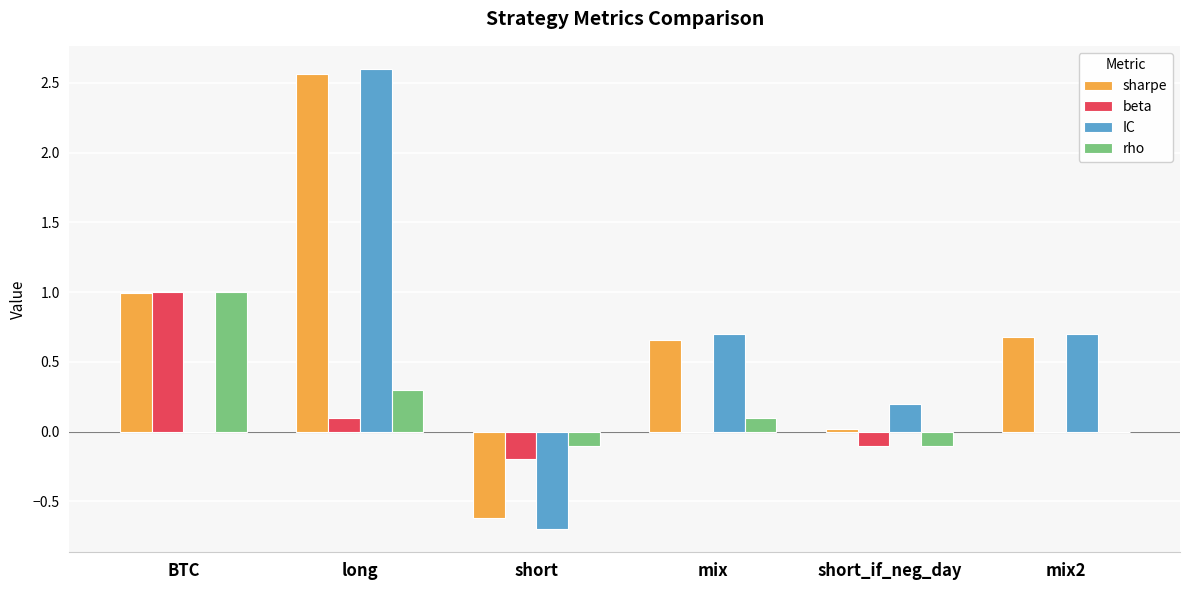

The rho series shows 0.3 at long. True or false?

True